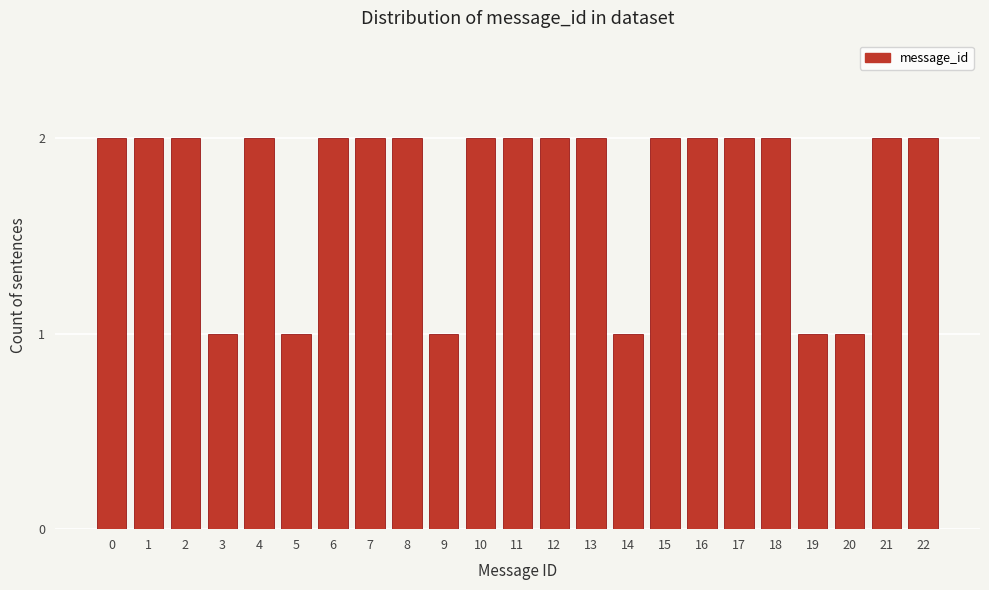

Reading left to right, transcribe all the data shown in this chart.

2	2	2	1	2	1	2	2	2	1	2	2	2	2	1	2	2	2	2	1	1	2	2